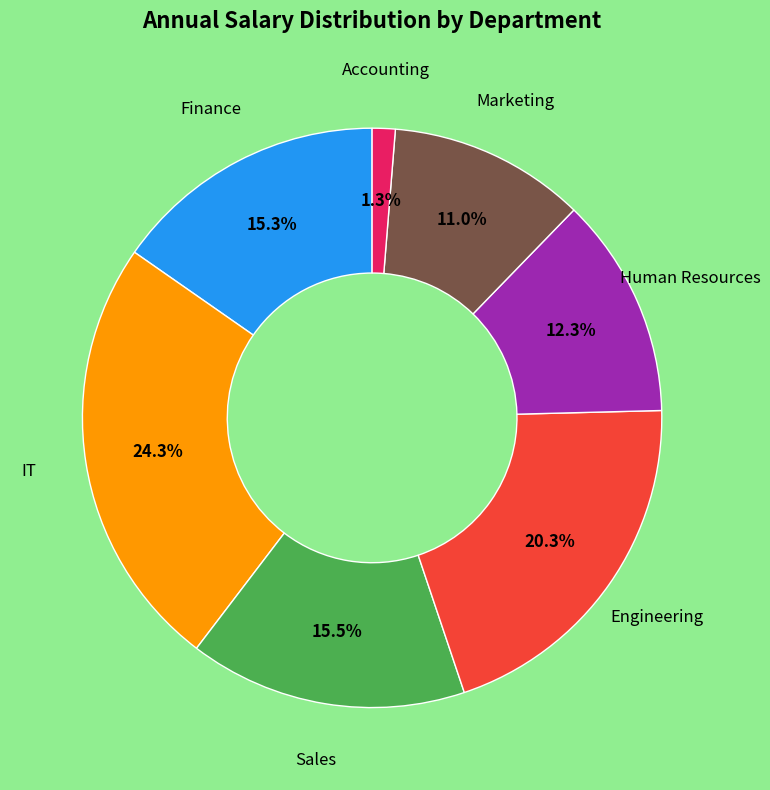

Does any single category account for the majority?

No